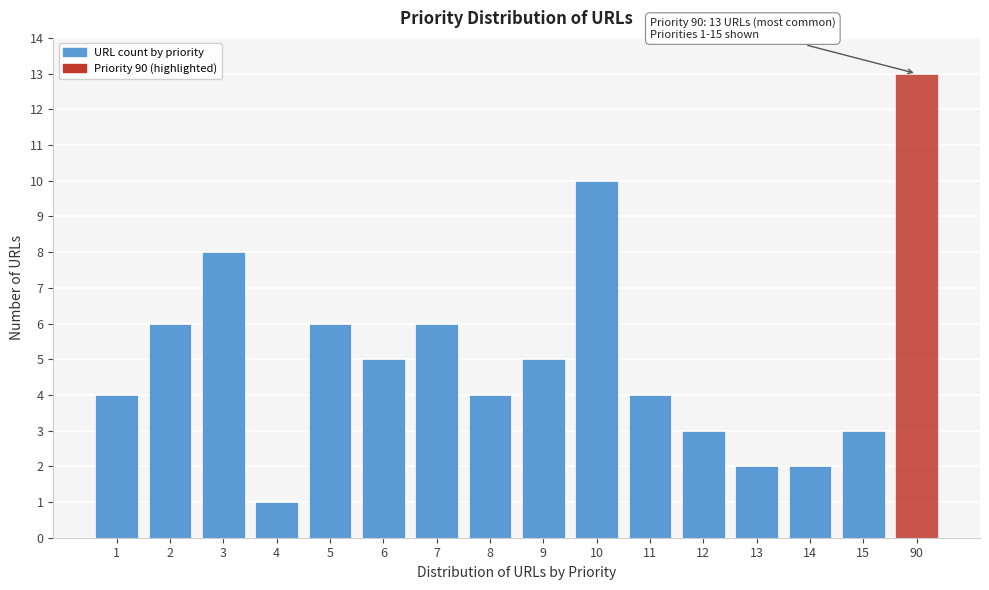

Reading left to right, extract all data points from this chart.

4	6	8	1	6	5	6	4	5	10	4	3	2	2	3	13